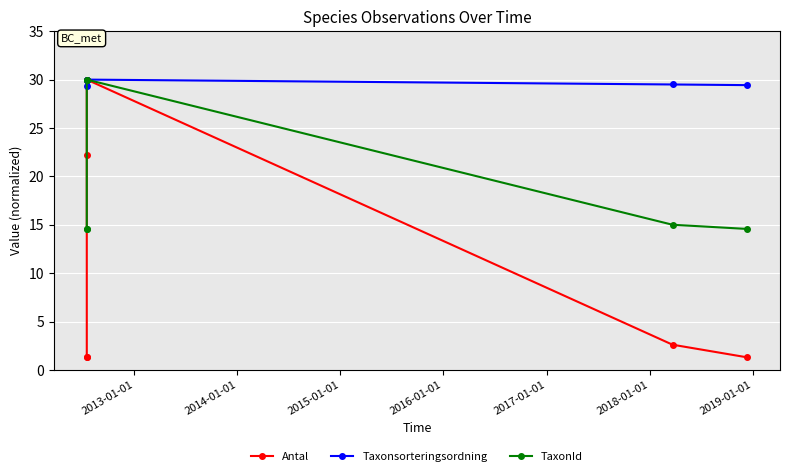

What are all the series names shown in the legend?

Antal, Taxonsorteringsordning, TaxonId